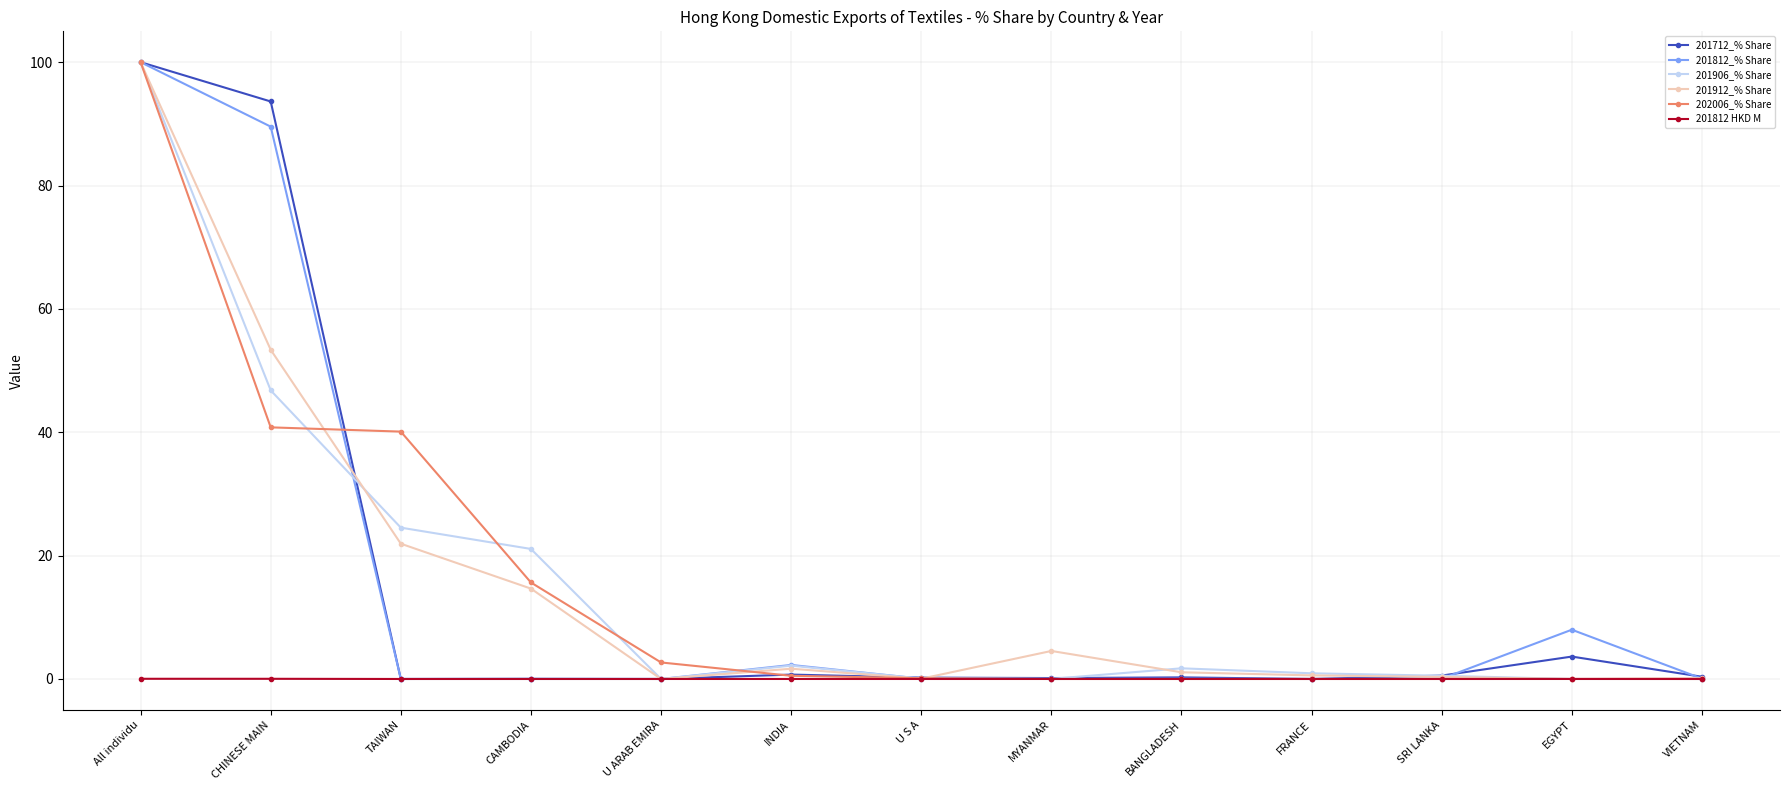

True or false: 201912_% Share has more than 0 interior local peaks.

True